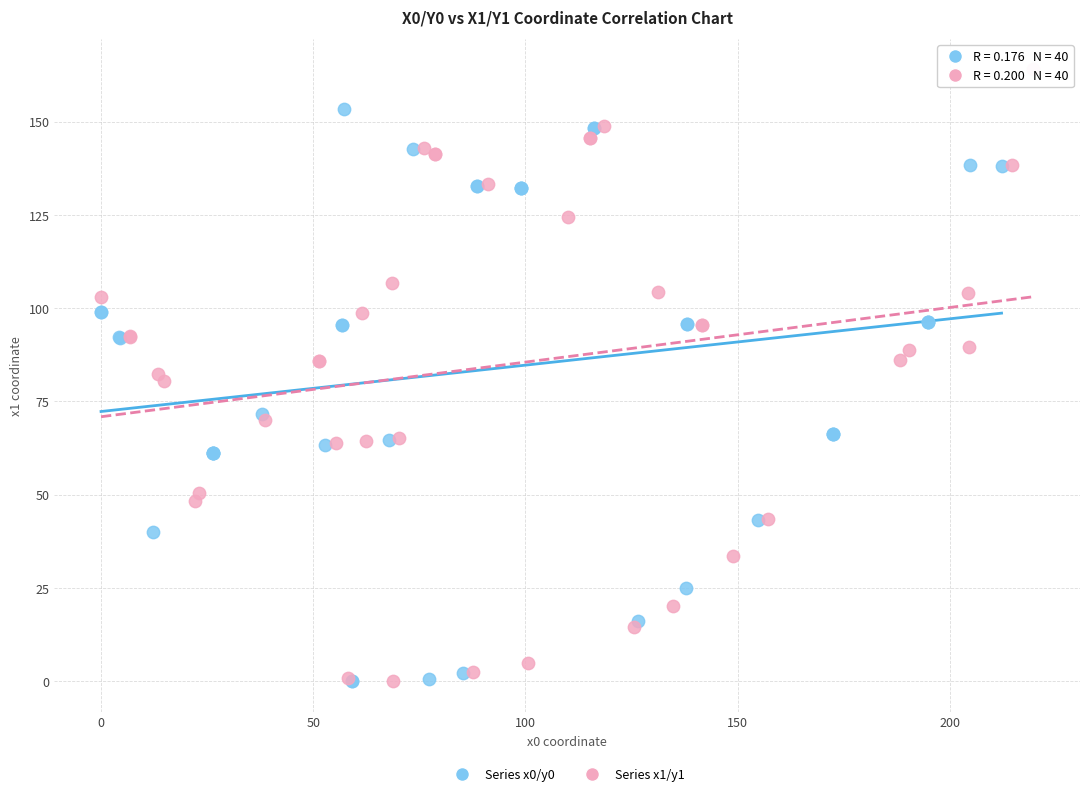

Which series contains the highest Y value?

Series x1/y1